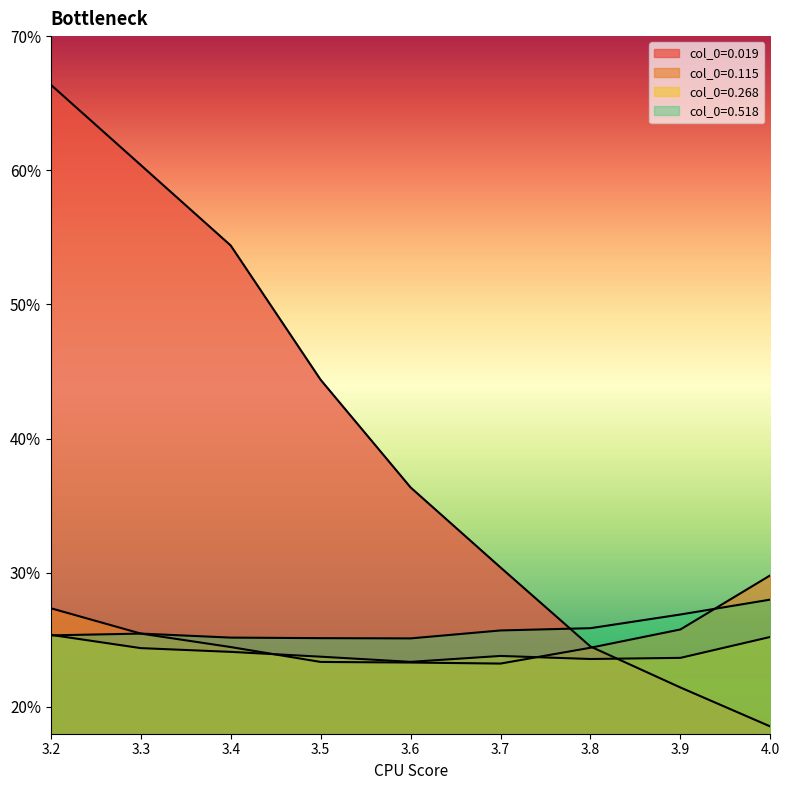

At which label does 0.115 reach its peak?

4.0